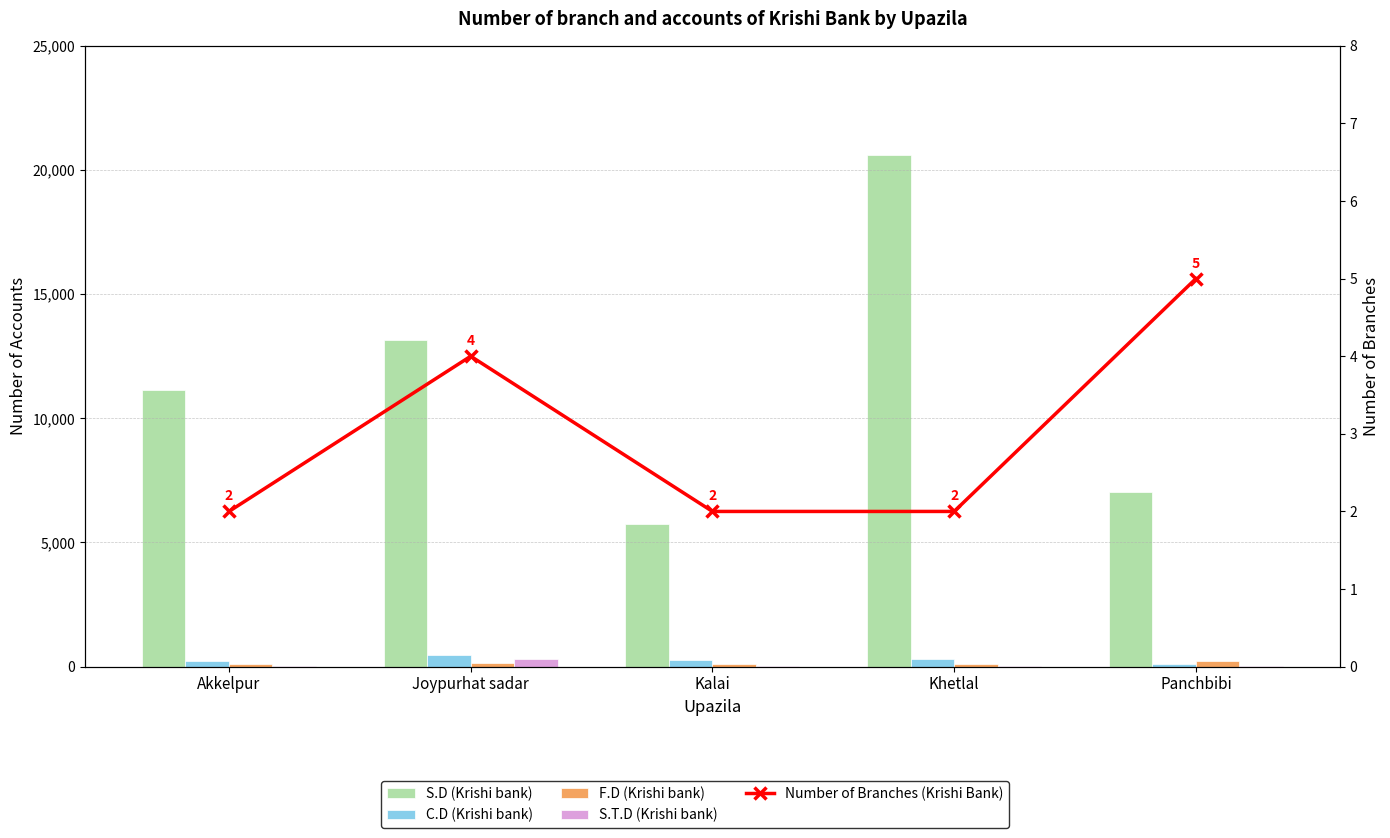

What is the approximate value of C.D (Krishi bank) at Akkelpur, to the nearest 10?

220